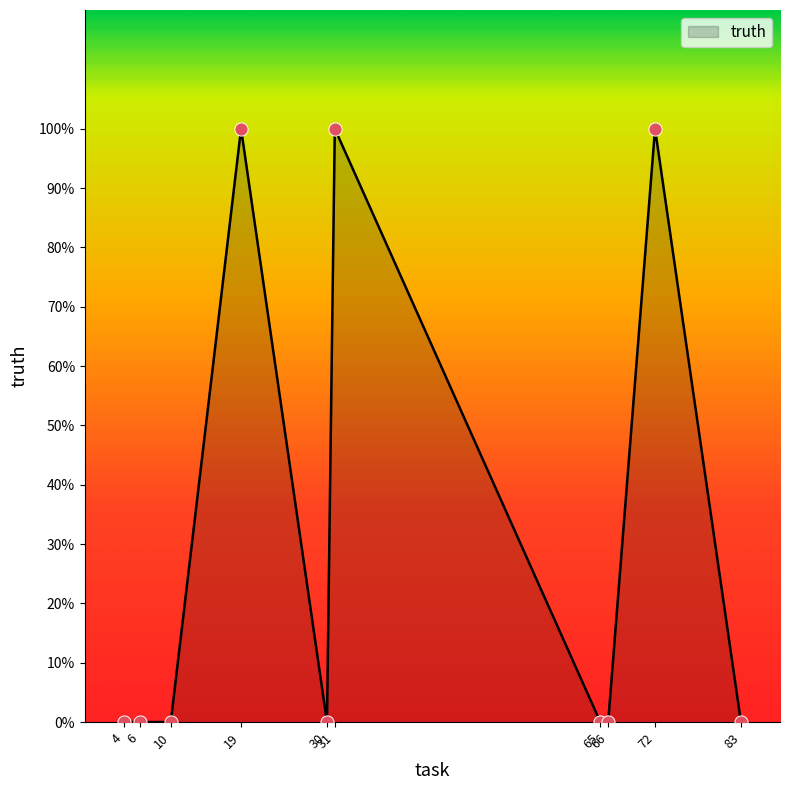

Which has a higher value, 30 or 4?

30